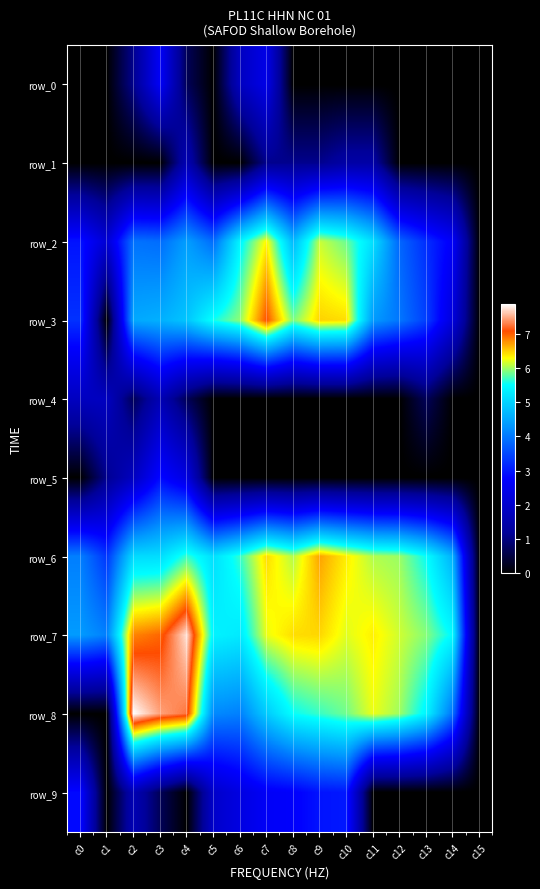

How many data points in row_9 are above 1?

8